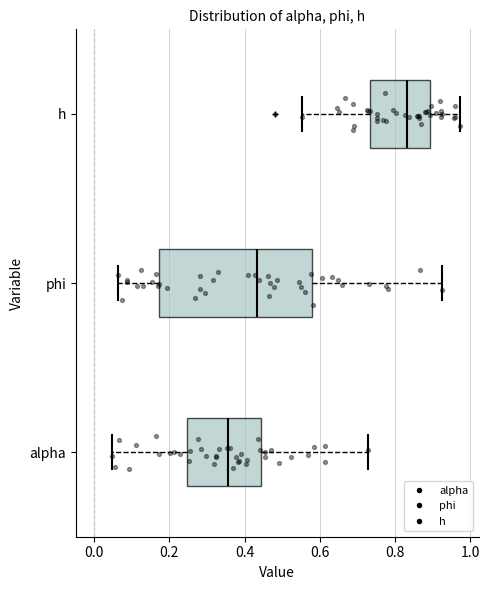

Reading bottom to top, read every box against the x-axis: the position of its median line, the range the box covers, and the ends of its whiskers. The values are not printed on the chart, so give them approximately, as read against the axis.

alpha: median 0.36, box 0.24 to 0.44, whiskers 0.04 to 0.72
phi: median 0.44, box 0.18 to 0.58, whiskers 0.06 to 0.92
h: median 0.84, box 0.74 to 0.90, whiskers 0.56 to 0.98